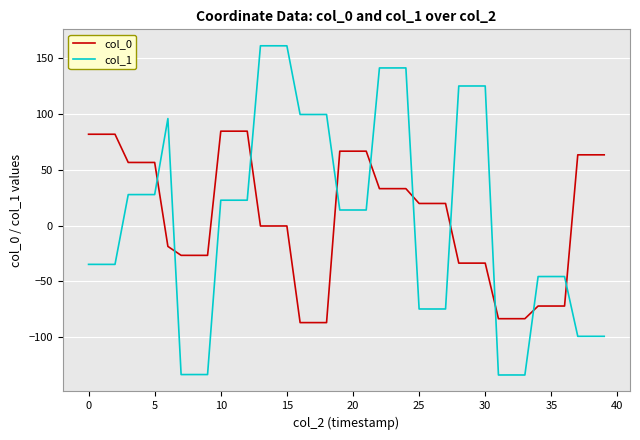

True or false: col_1 and col_0 intersect in this chart.

True